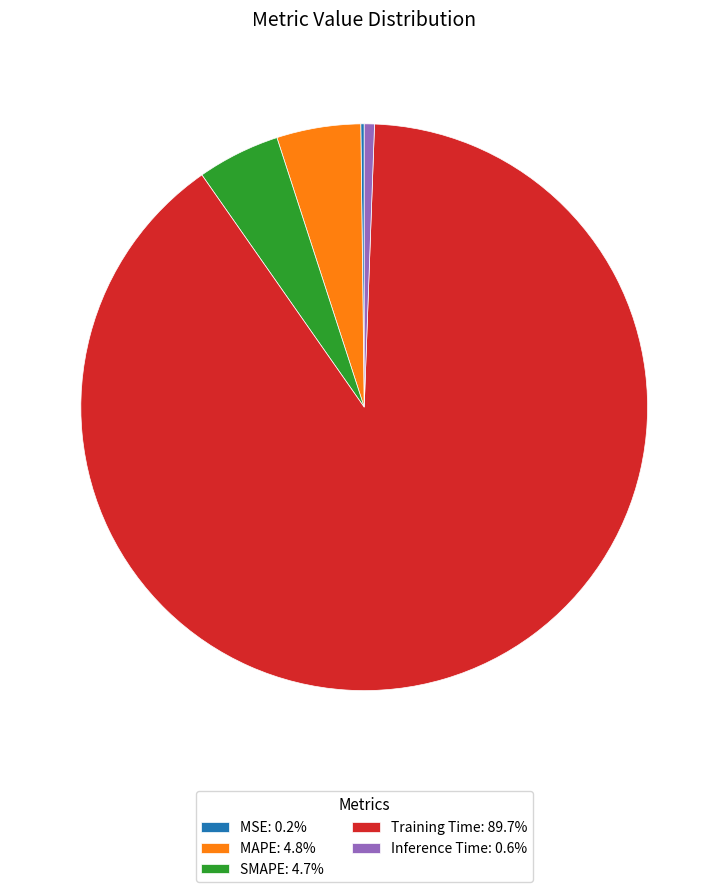

Which category has the biggest portion of the pie?

Training Time